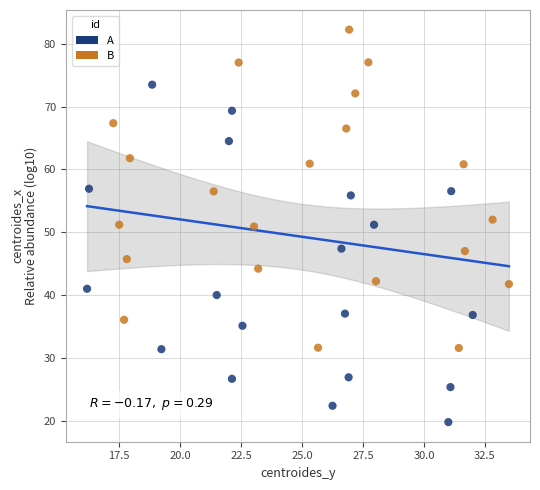

Which series reaches the maximum Y coordinate?

B